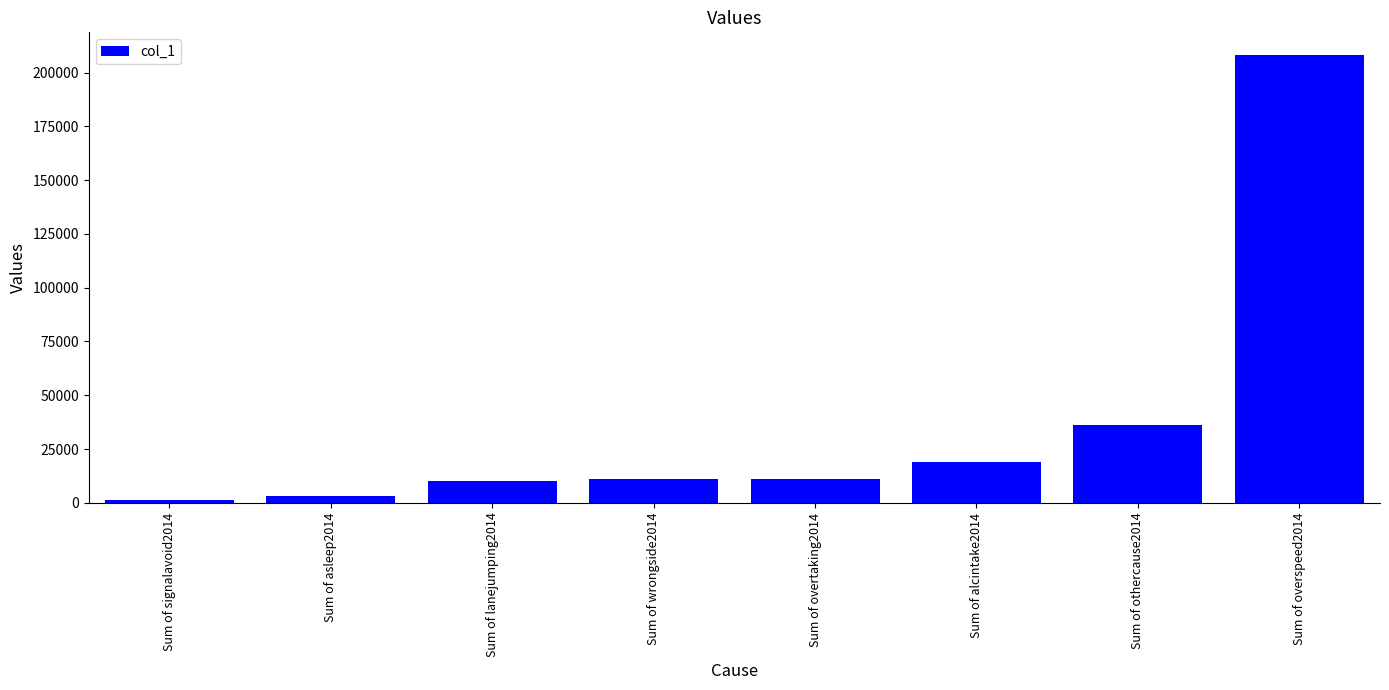

What is the difference between the values at Sum of wrongside2014 and Sum of alcintake2014?

8044